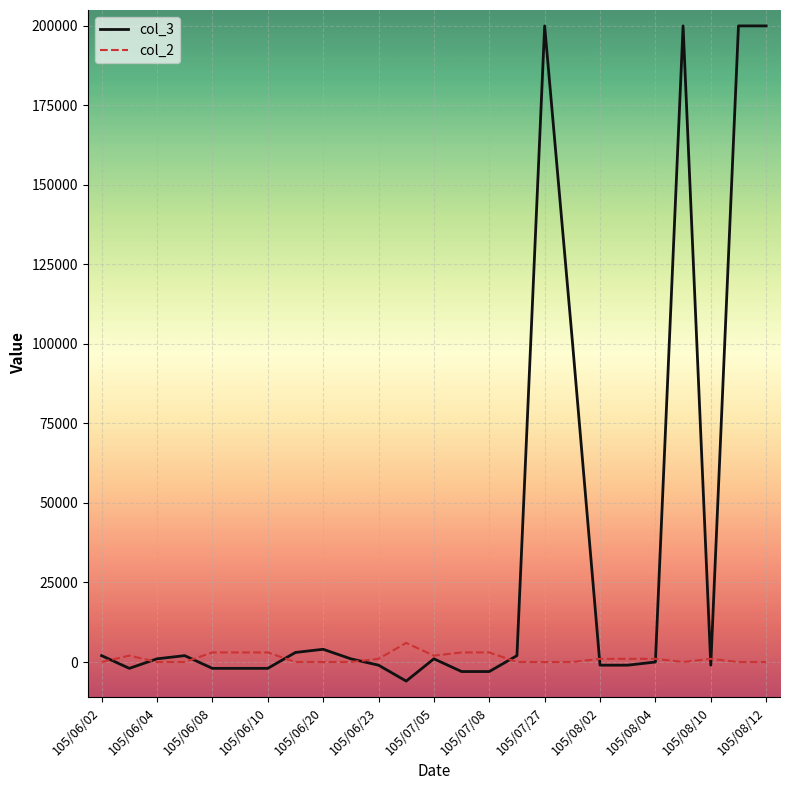

What is the difference between the maximum and minimum values in the col_2 series?

6000